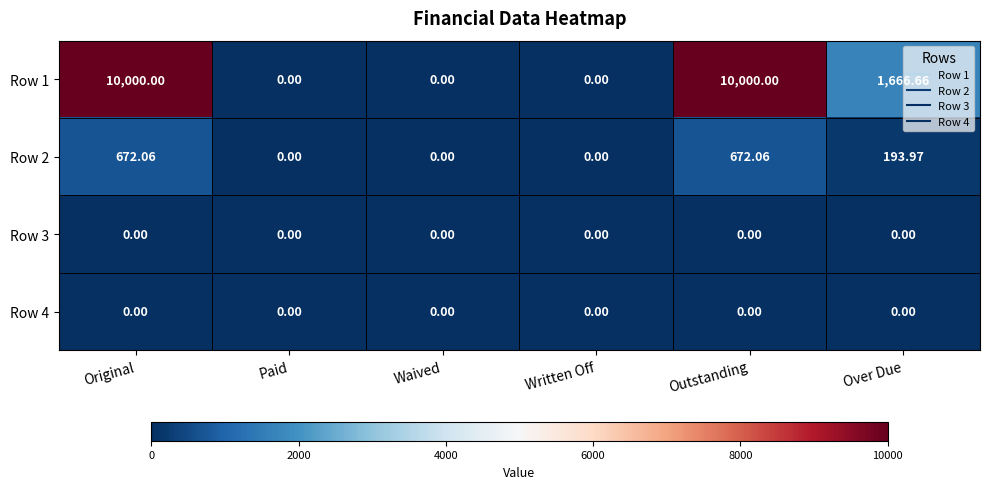

Where does the Row 1 series first go above 1666?

Original